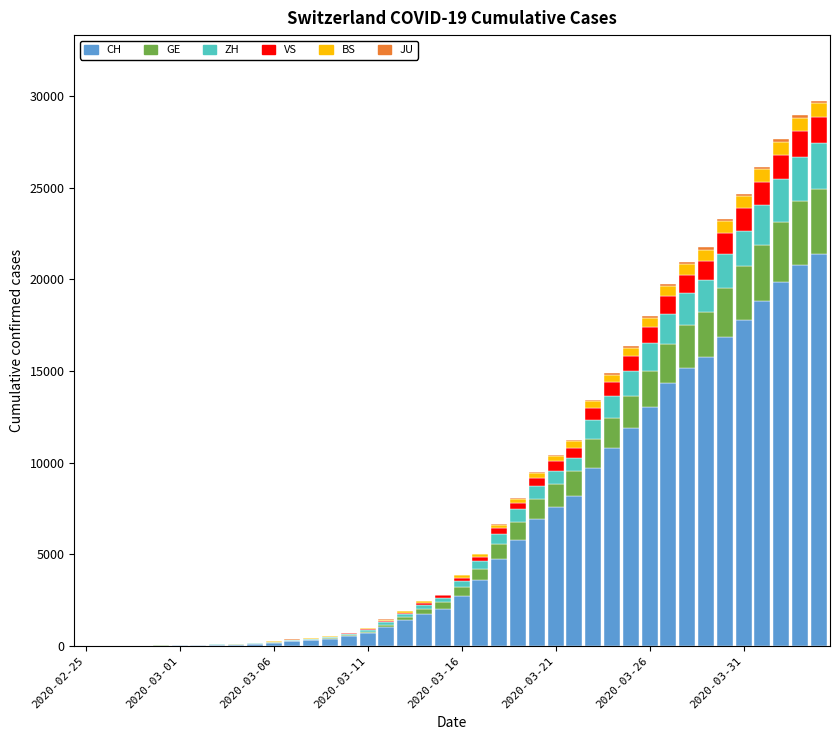

What is the maximum value for CH?

21366